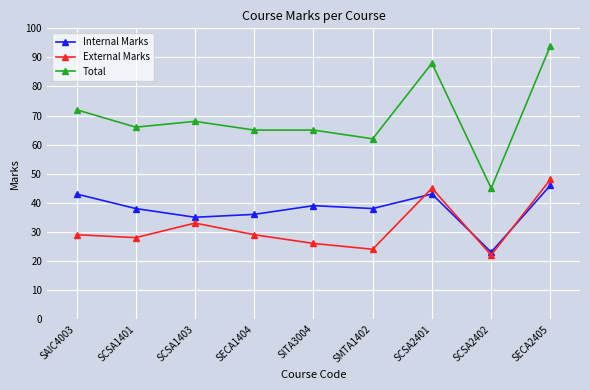

What is the label of the 6th point from the left?

SMTA1402